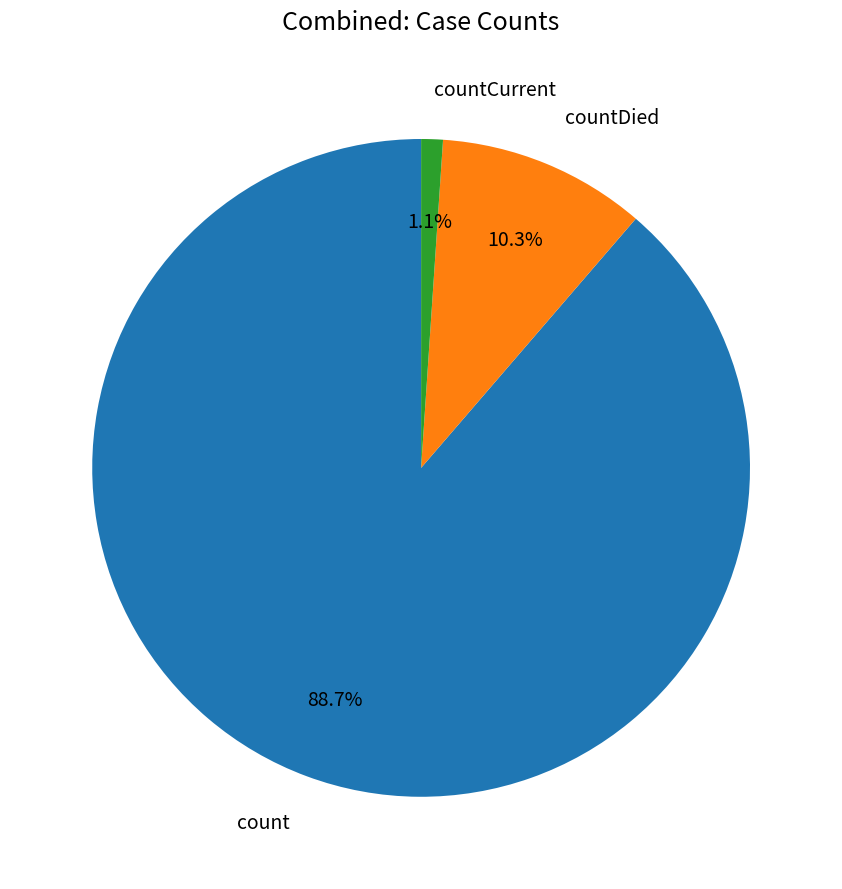

Is there a majority slice in this chart?

Yes